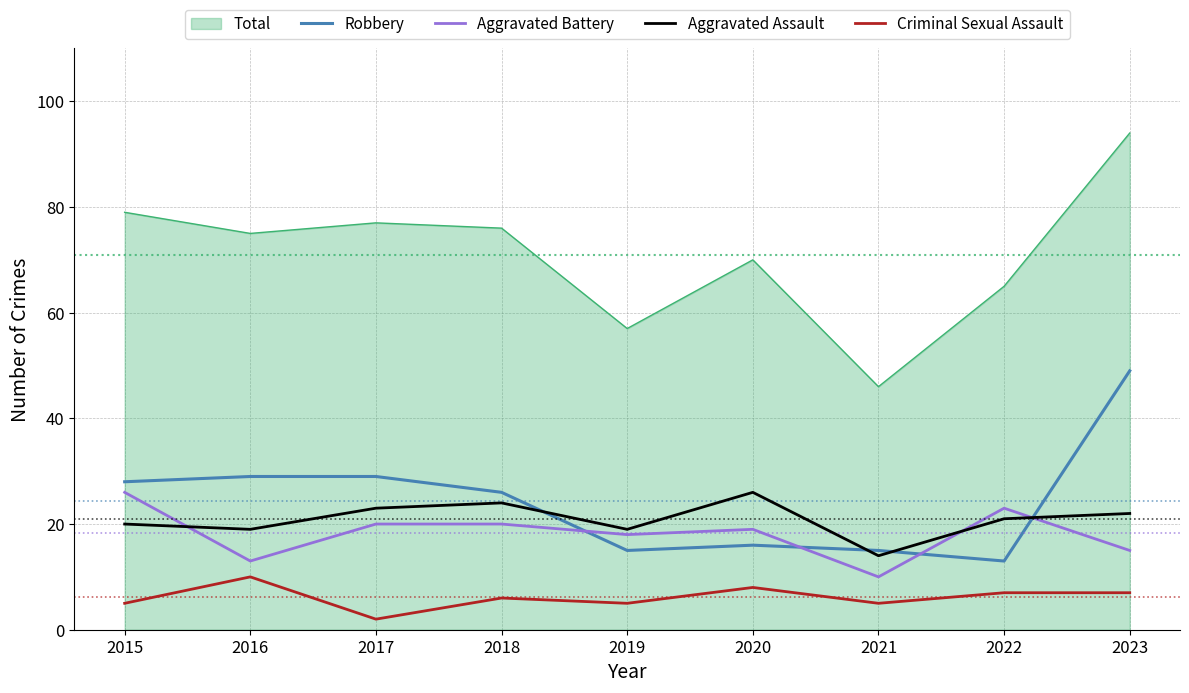

True or false: Criminal Sexual Assault and Aggravated Assault cross at least once.

False